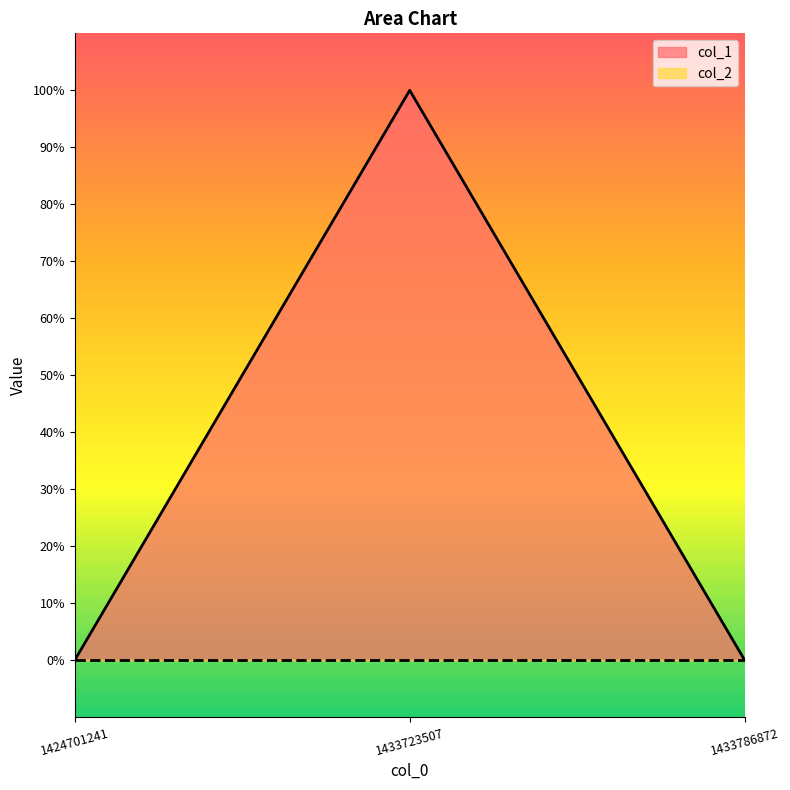

What is the greatest value displayed?

1